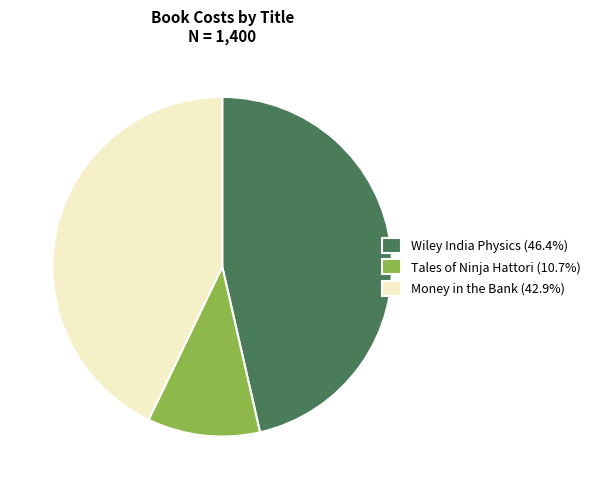

Which category has the smallest portion of the pie?

Tales of Ninja Hattori